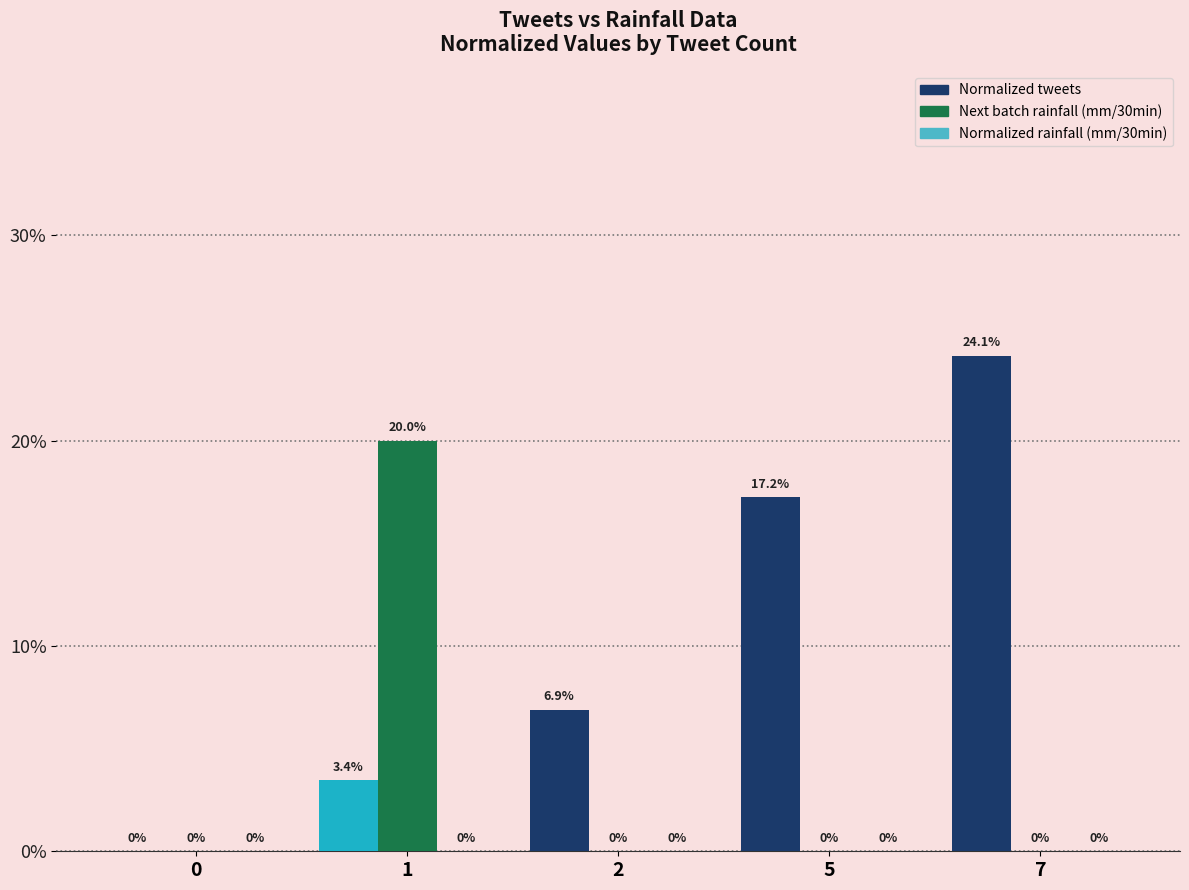

Which series changed the most between 0 and 7?

Normalized tweets